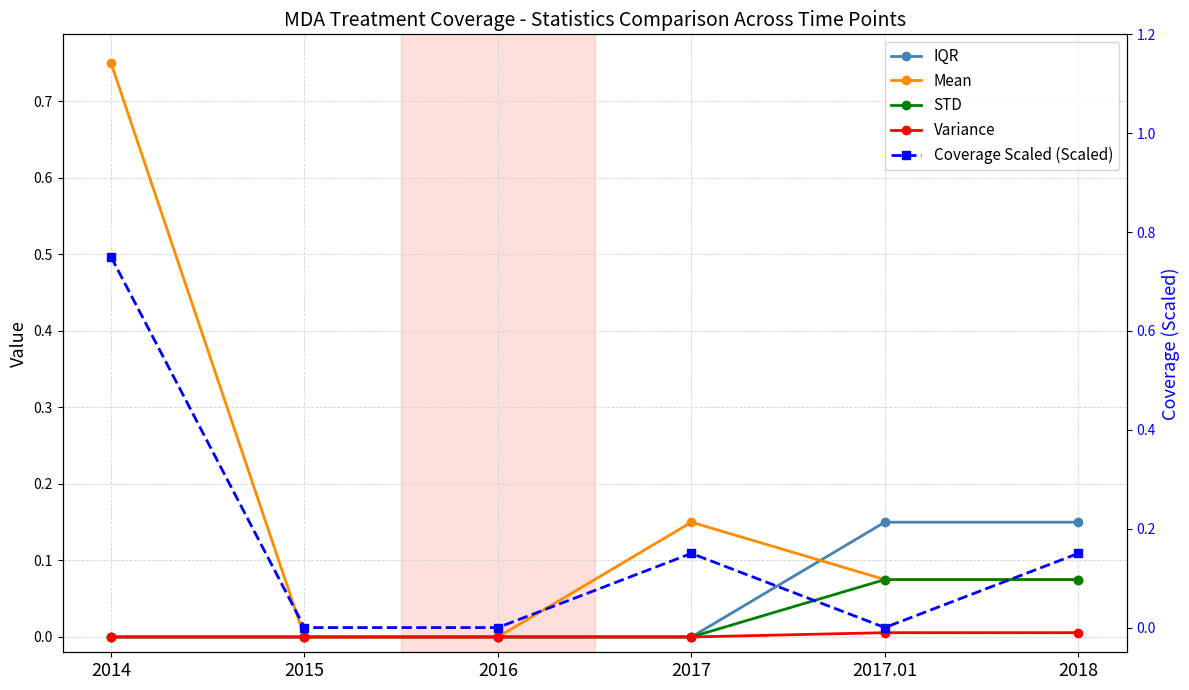

True or false: Variance has more than 1 points higher than both neighbors.

False